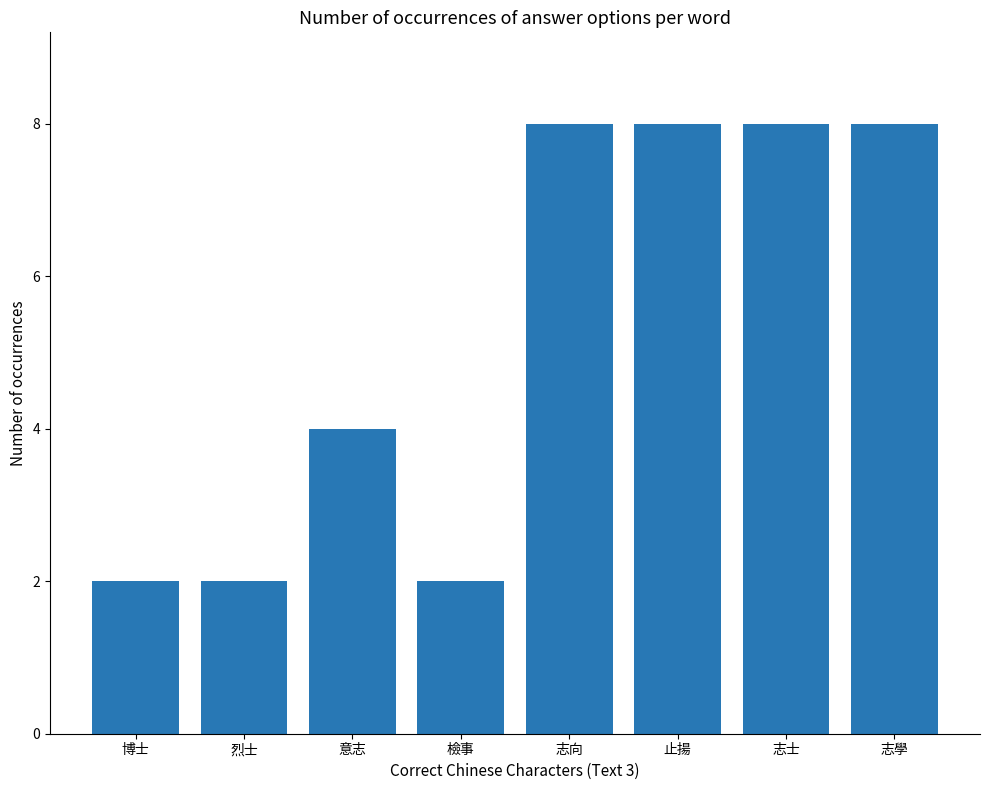

Count the values in the range 2 to 8.

8